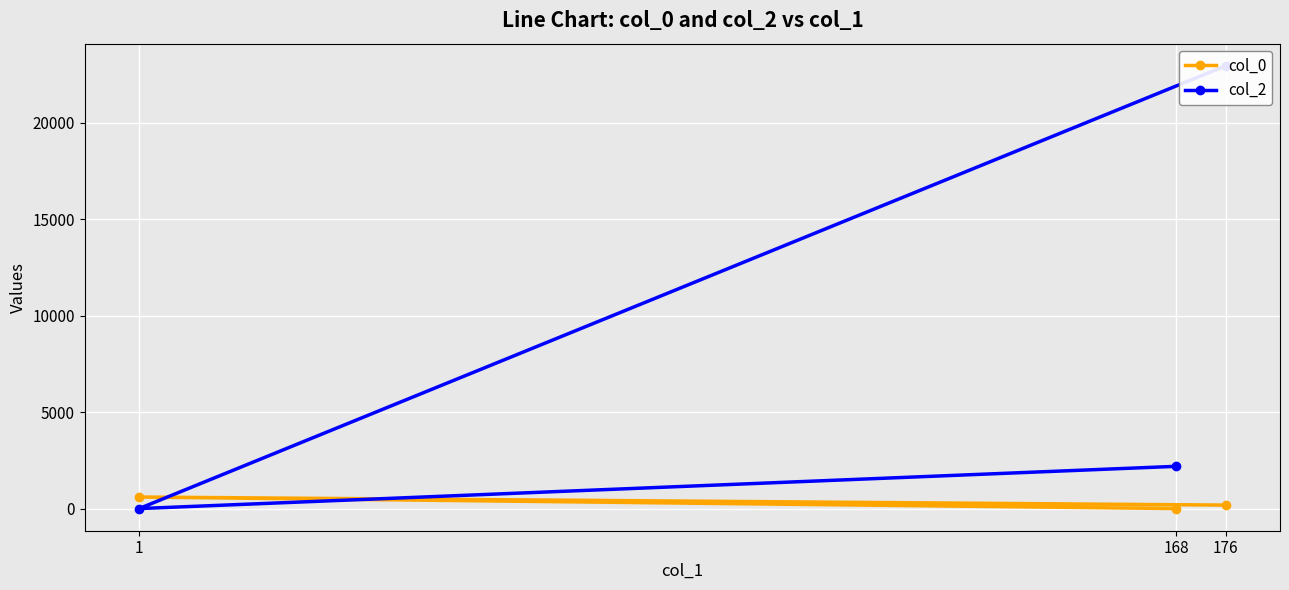

At which category does the chart reach its peak across all series?

176